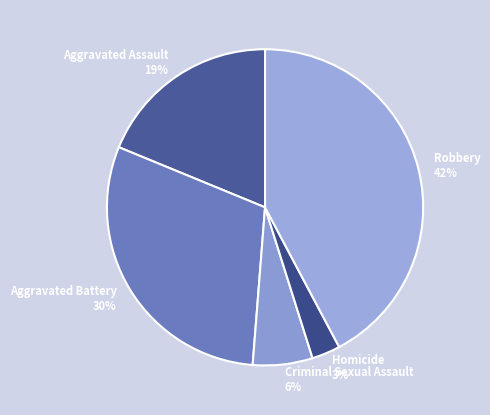

To the nearest percent, what percentage of the pie is Criminal Sexual Assault?

6%